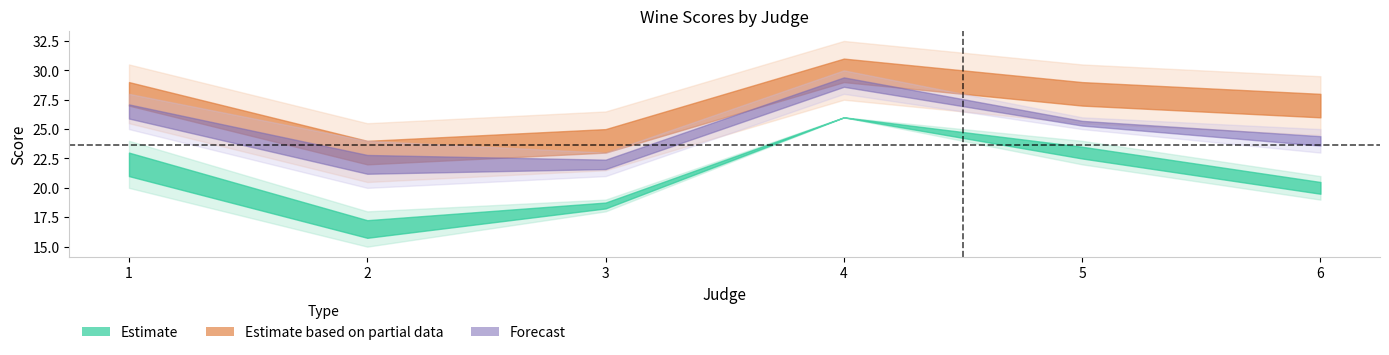

What is the value of the Wine 1 point at the 4th from the left?

26